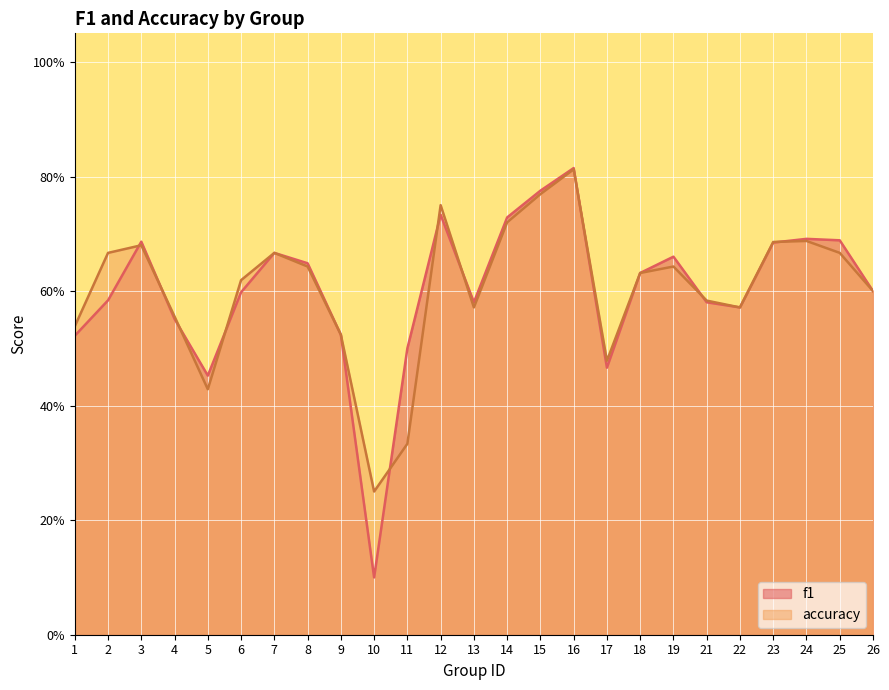

What is the value of the accuracy point at the 13th from the left?

0.6